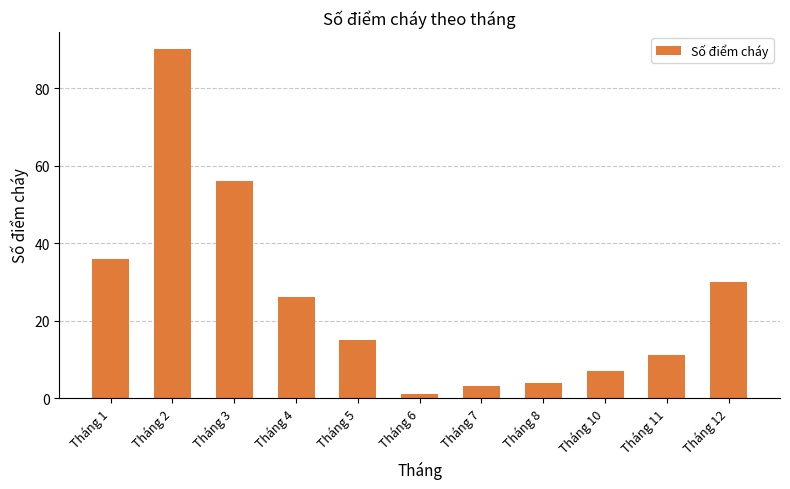

Reading left to right, list all the values displayed in this chart.

Tháng 1=36	Tháng 2=90	Tháng 3=56	Tháng 4=26	Tháng 5=15	Tháng 6=1	Tháng 7=3	Tháng 8=4	Tháng 10=7	Tháng 11=11	Tháng 12=30